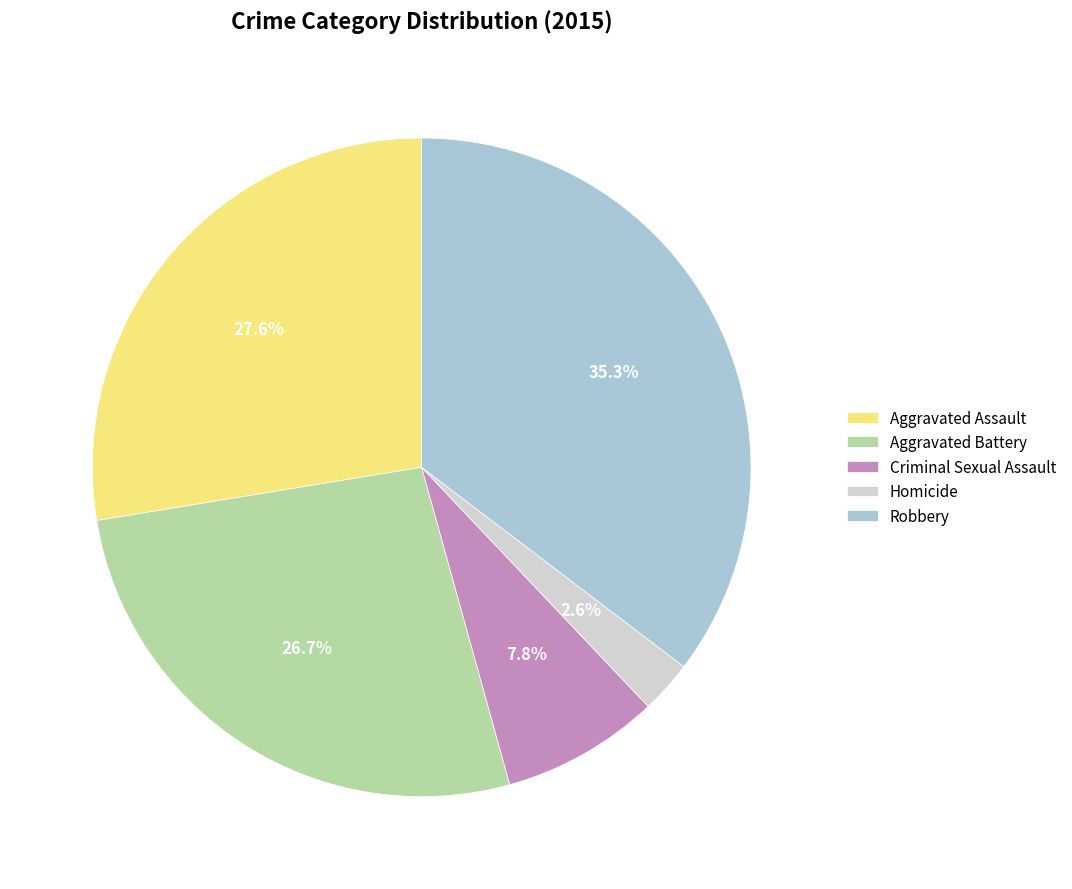

To the nearest percent, what portion does Aggravated Battery represent?

27%